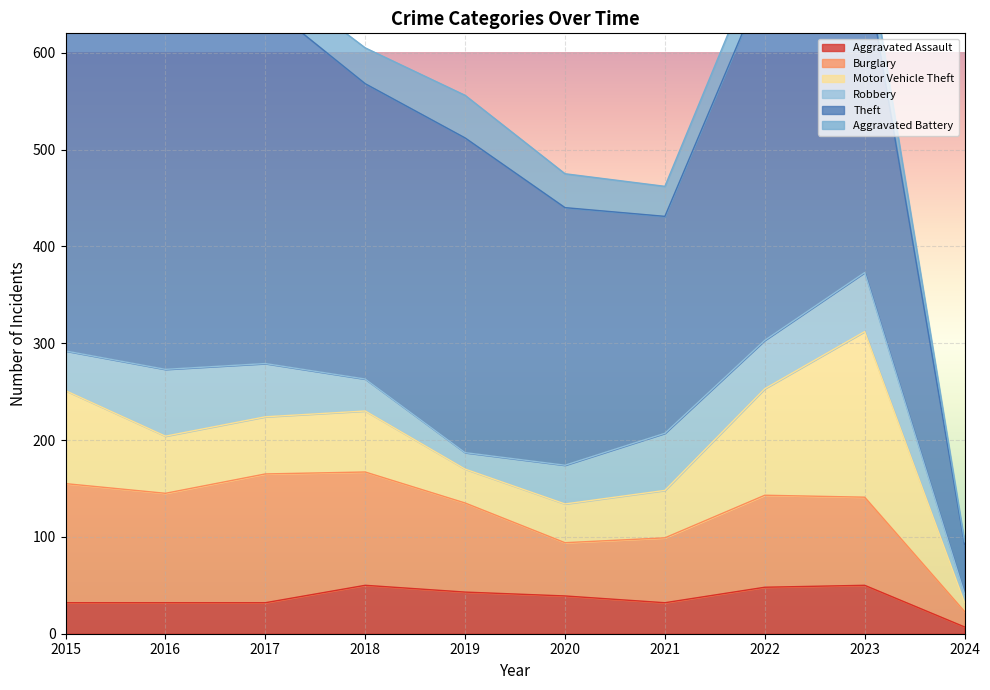

Reading right to left, list all the values displayed in this chart.

Aggravated Assault: 2024=7	2023=50	2022=48	2021=32	2020=39	2019=43	2018=50	2017=32	2016=32	2015=32
Burglary: 2024=16	2023=91	2022=95	2021=67	2020=55	2019=92	2018=117	2017=133	2016=113	2015=123
Motor Vehicle Theft: 2024=9	2023=171	2022=110	2021=49	2020=40	2019=35	2018=63	2017=59	2016=59	2015=96
Robbery: 2024=9	2023=61	2022=50	2021=59	2020=40	2019=17	2018=33	2017=55	2016=69	2015=41
Theft: 2024=51	2023=321	2022=372	2021=224	2020=266	2019=325	2018=305	2017=372	2016=394	2015=369
Aggravated Battery: 2024=3	2023=30	2022=36	2021=31	2020=35	2019=44	2018=37	2017=32	2016=41	2015=31